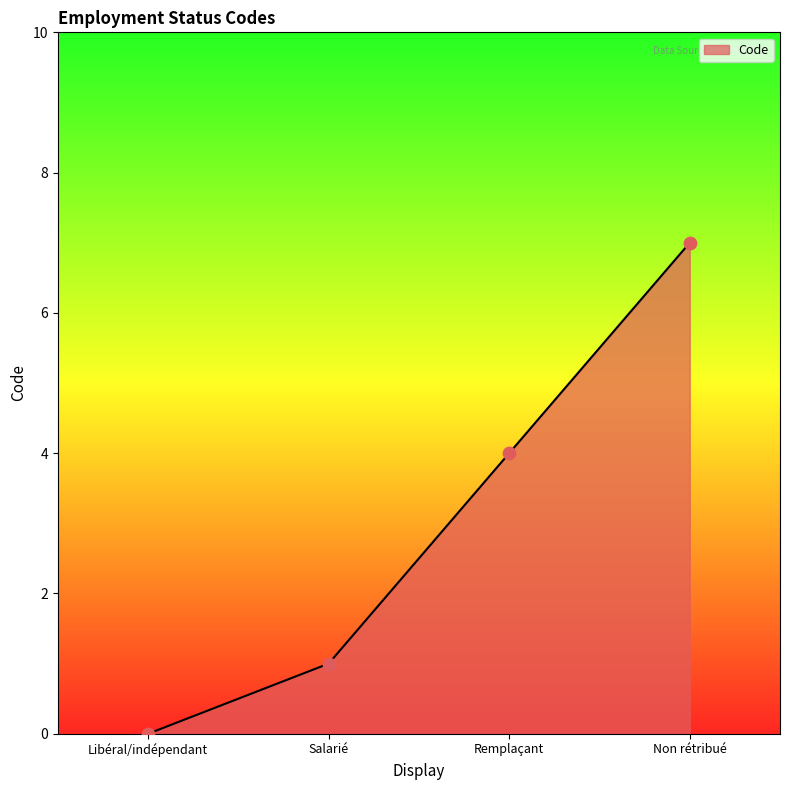

What is the change in value from Salarié to Remplaçant?

+3